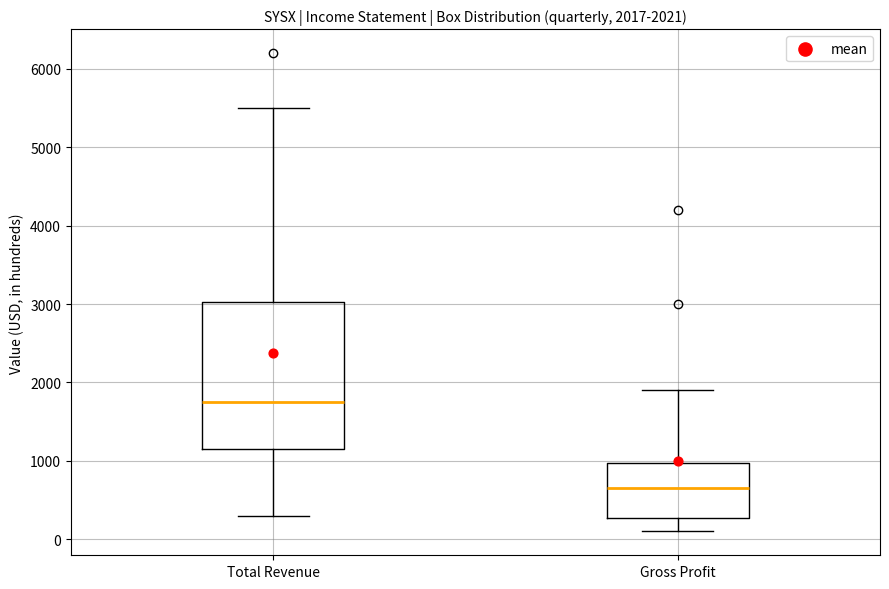

Which box's median line is the lowest?

Gross Profit